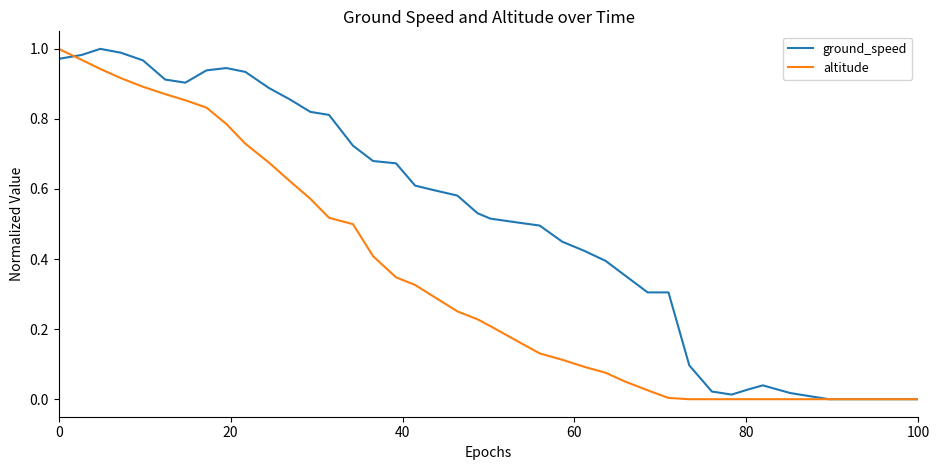

How many values in the ground_speed series exceed 0?

37